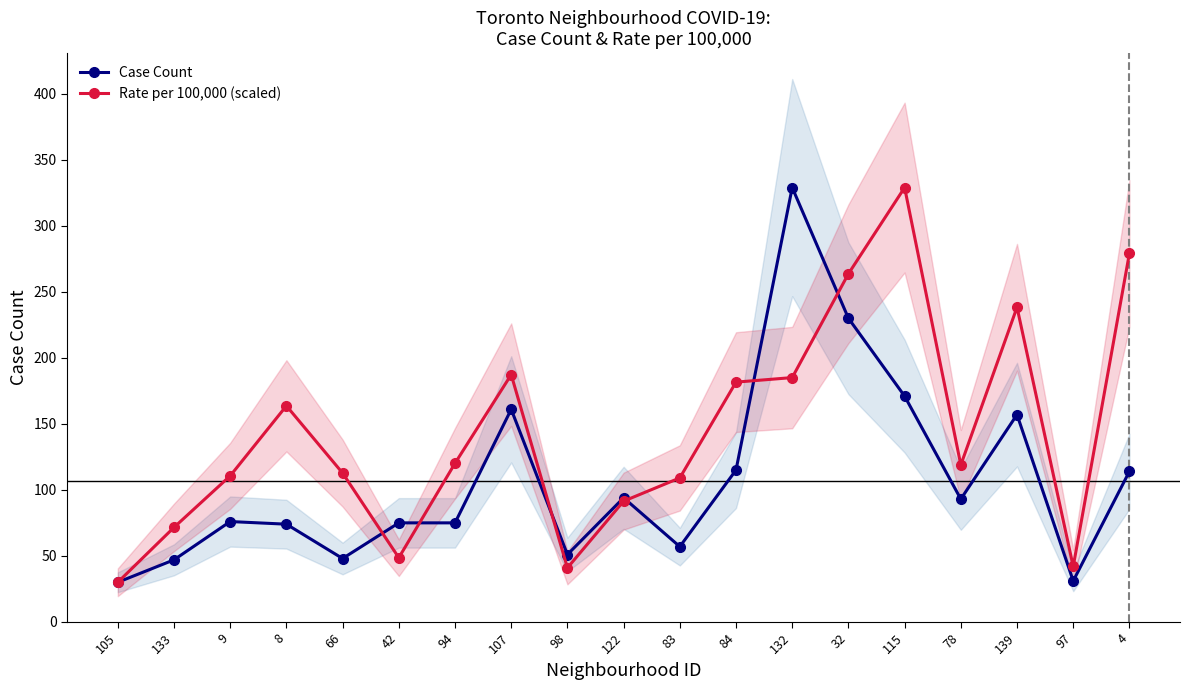

At which label is Case Count closest to 179?

115